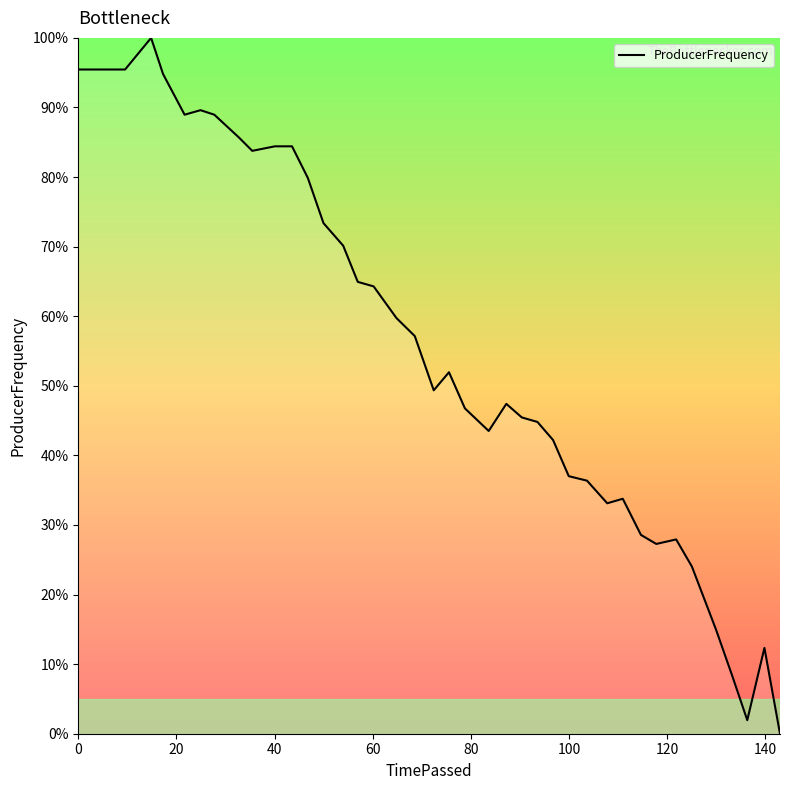

Does the chart display data point markers on the line(s)?

No